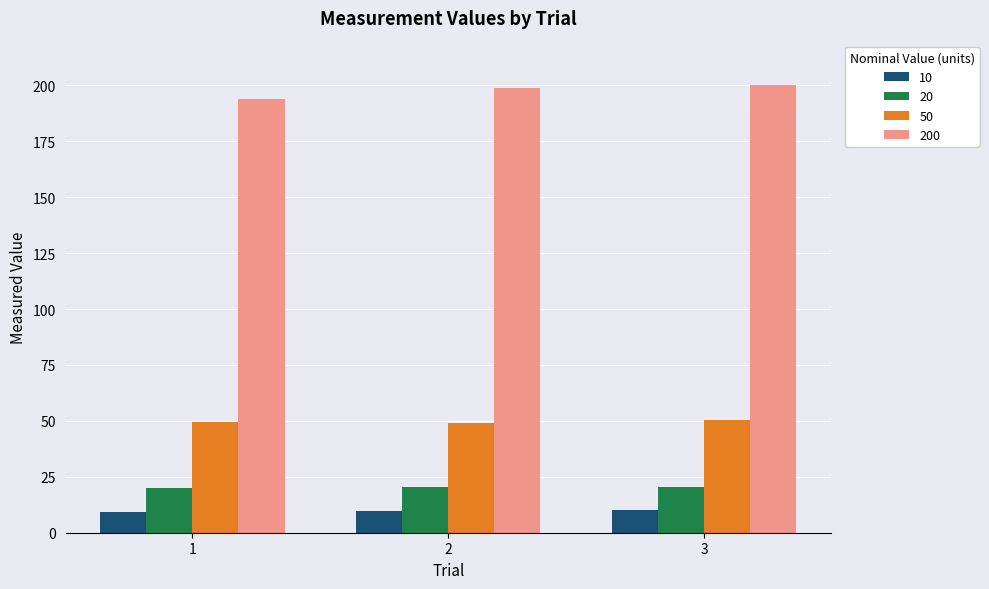

What is the minimum value shown in the chart?

9.2